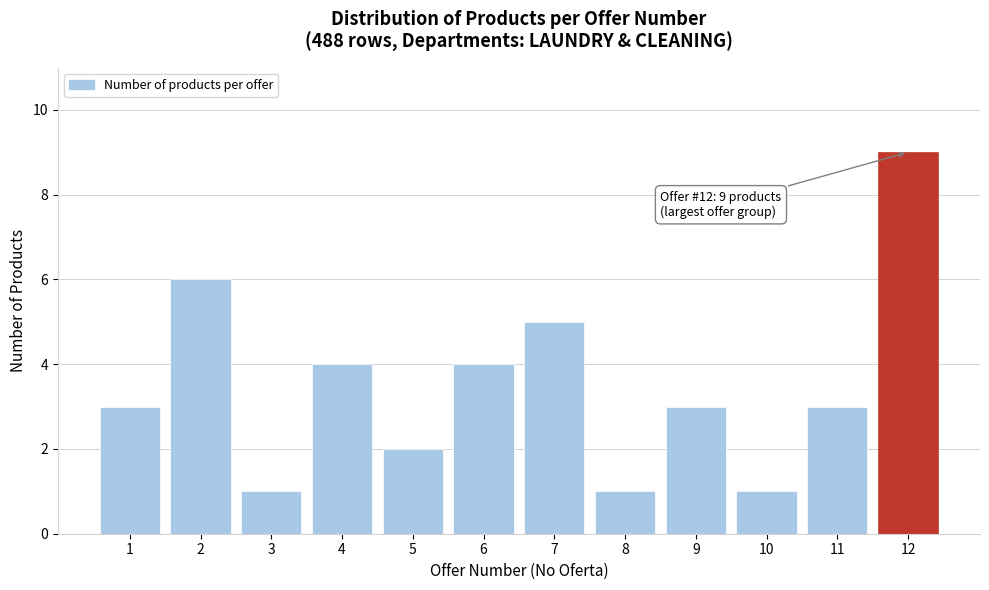

Reading left to right, what are all the values shown in this chart?

3	6	1	4	2	4	5	1	3	1	3	9